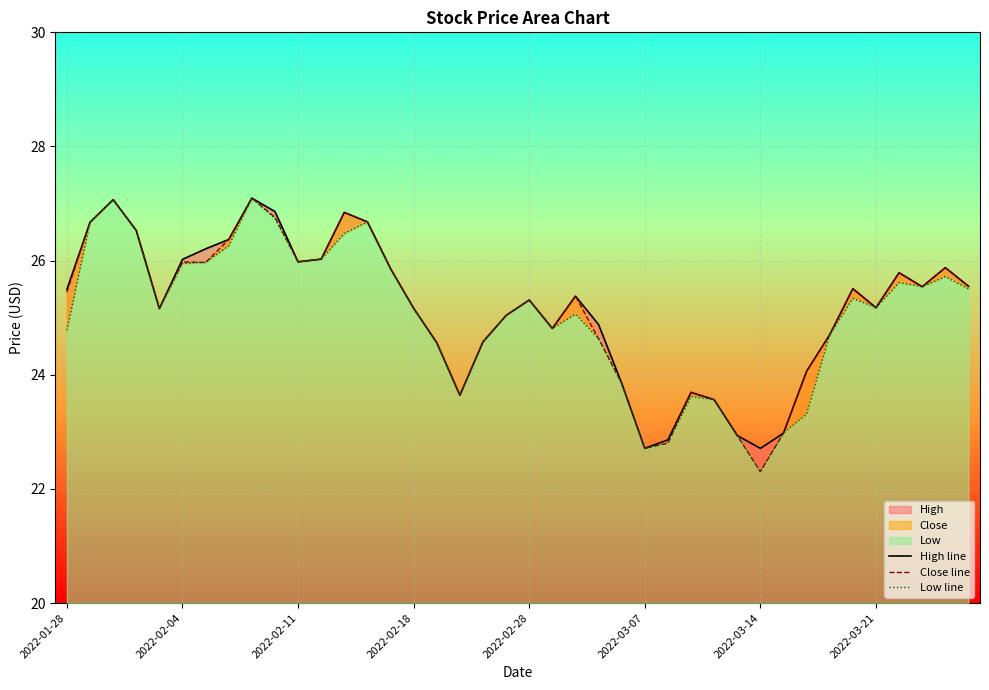

At which category does the chart reach its peak across all series?

8